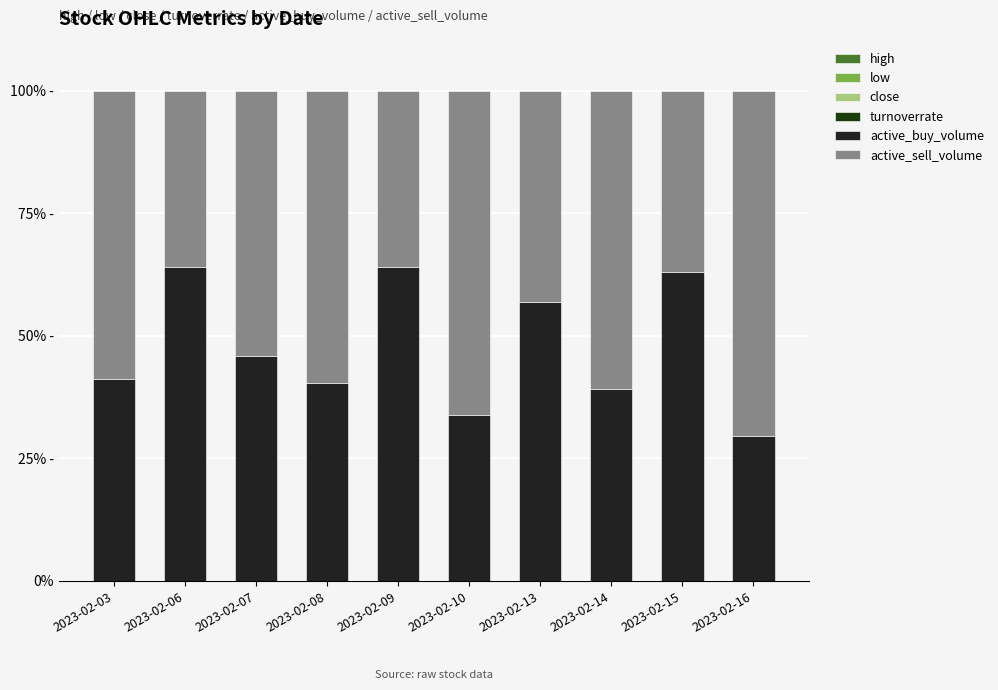

Is it true that high equals 0.0 at 2023-02-10?

False